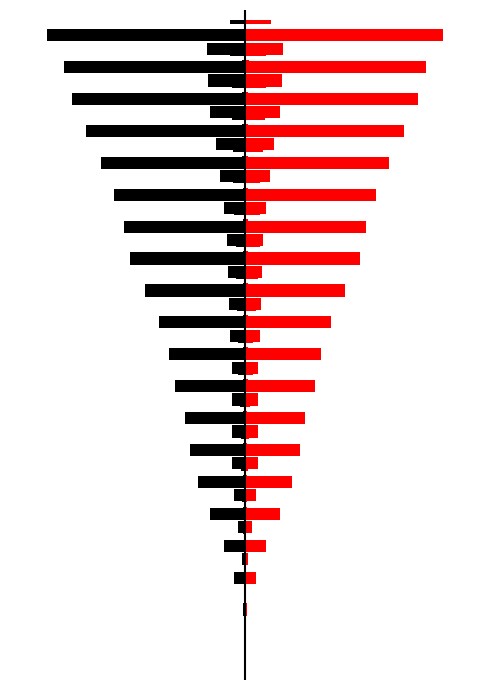

Read the Black value at 2020-06-11, to the nearest 10.

-180